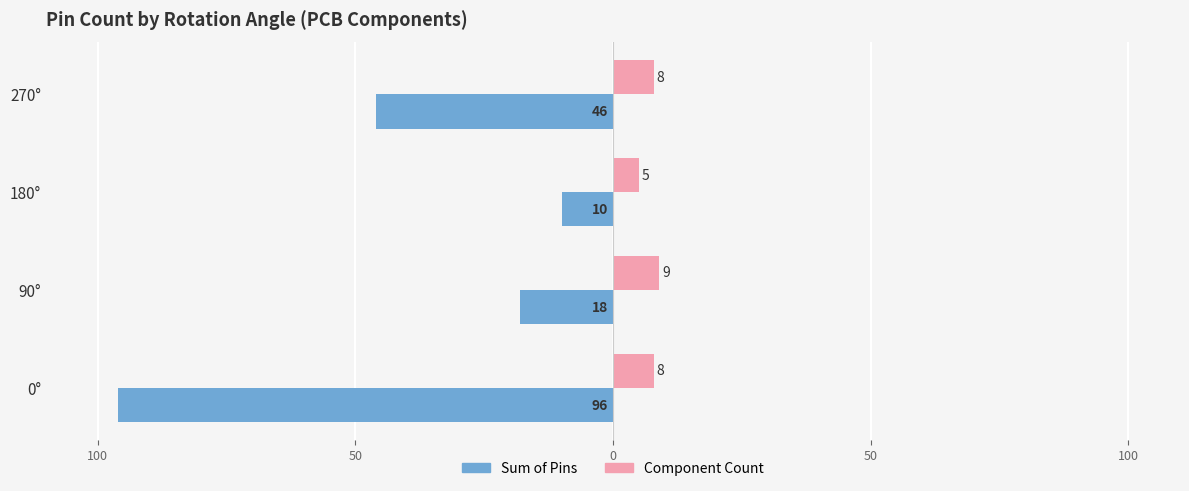

What are all the series names shown in the legend?

Sum of Pins, Component Count